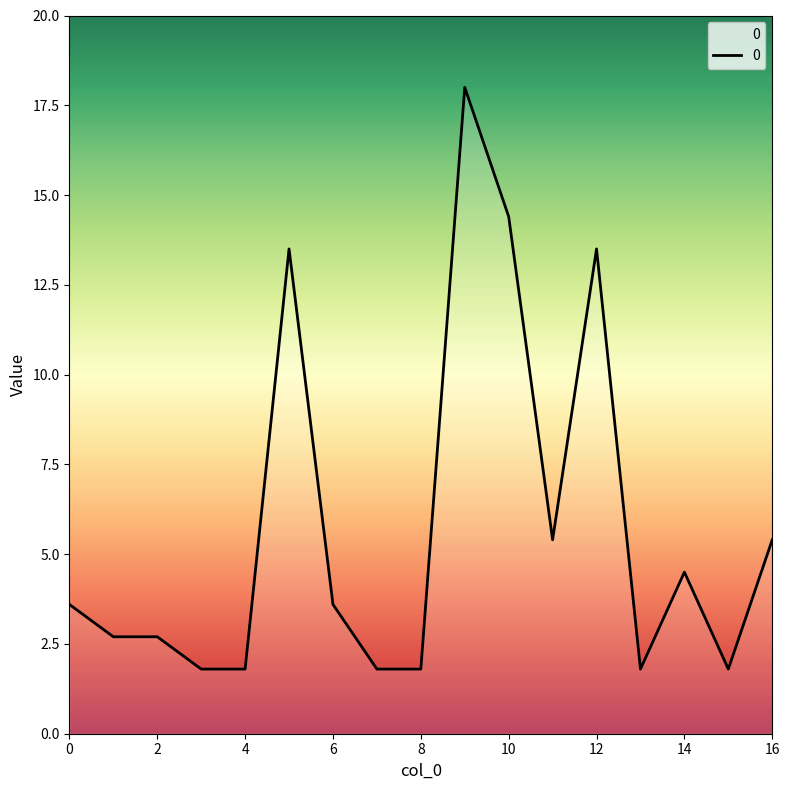

What is the difference between the maximum and minimum values?

16.2